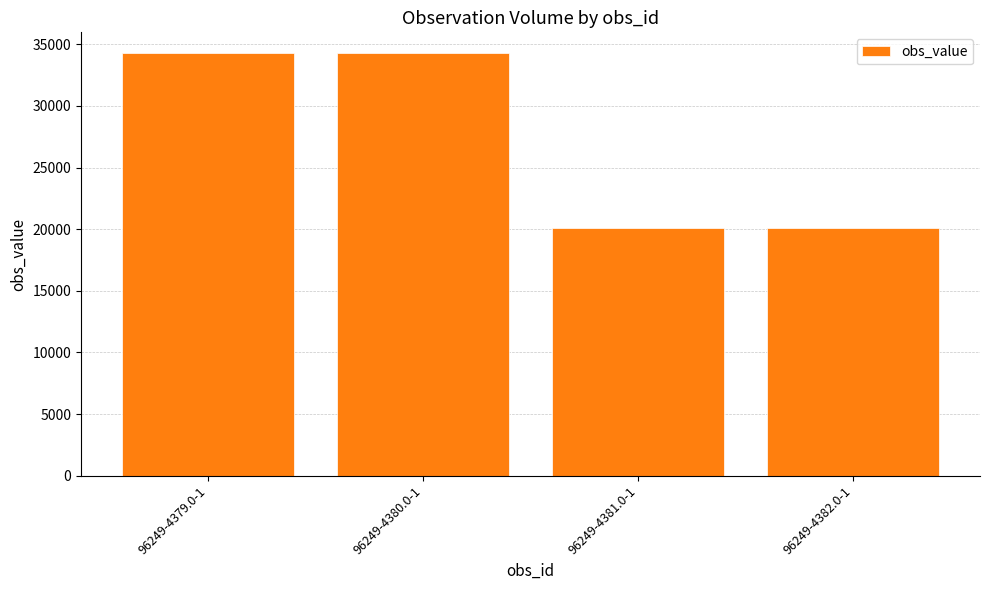

What is the difference between the values at 96249-4379.0-1 and 96249-4381.0-1?

14127